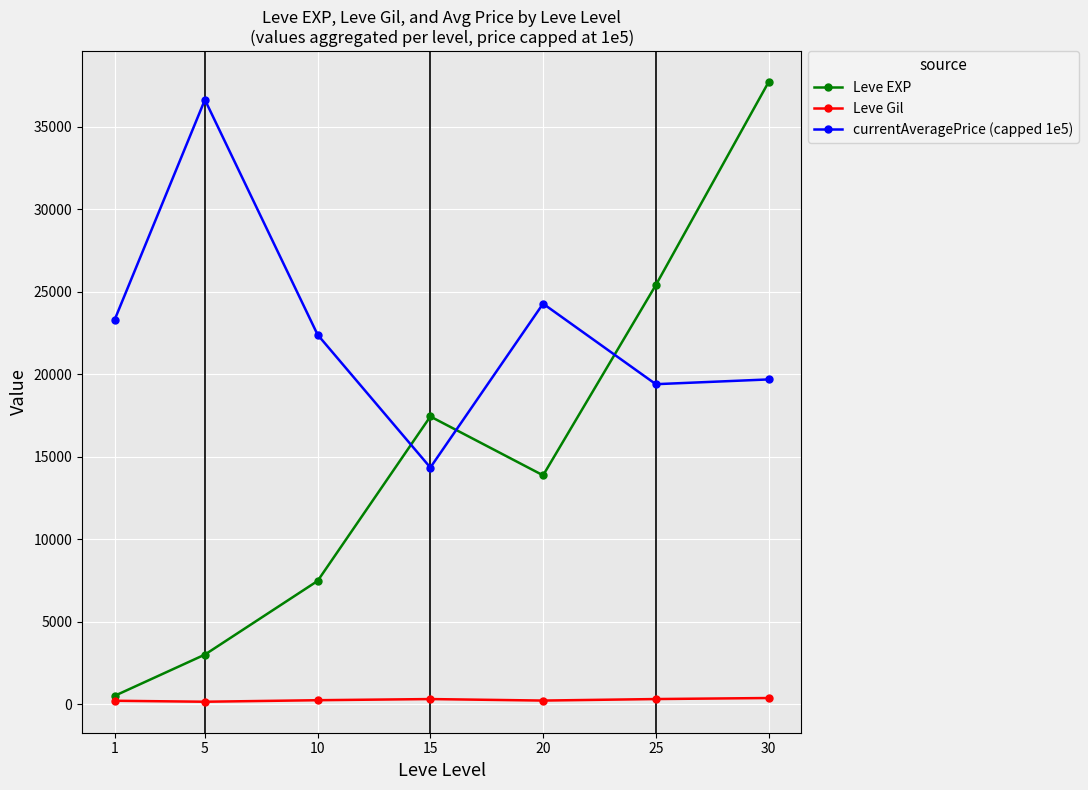

Rank the series at 15 from highest to lowest value.

Leve EXP, currentAveragePrice (capped 1e5), Leve Gil